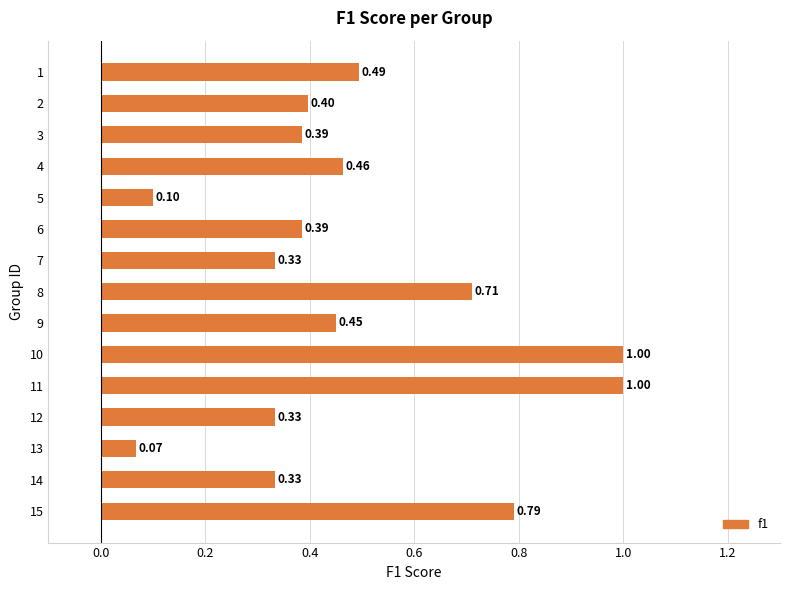

What is the difference between the maximum and minimum values?

0.9